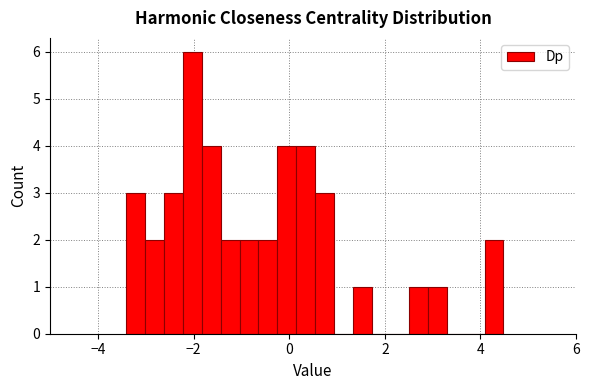

Around what value on the x-axis is the tallest bar? Give the approximate position of its centre, as read against the axis.

-2.0